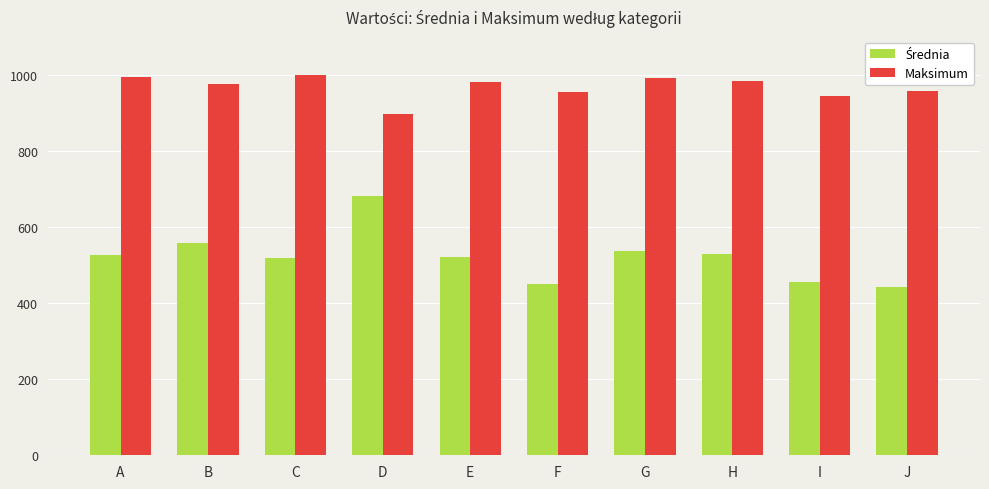

The value of Maksimum at J is 957.7. True or false?

True